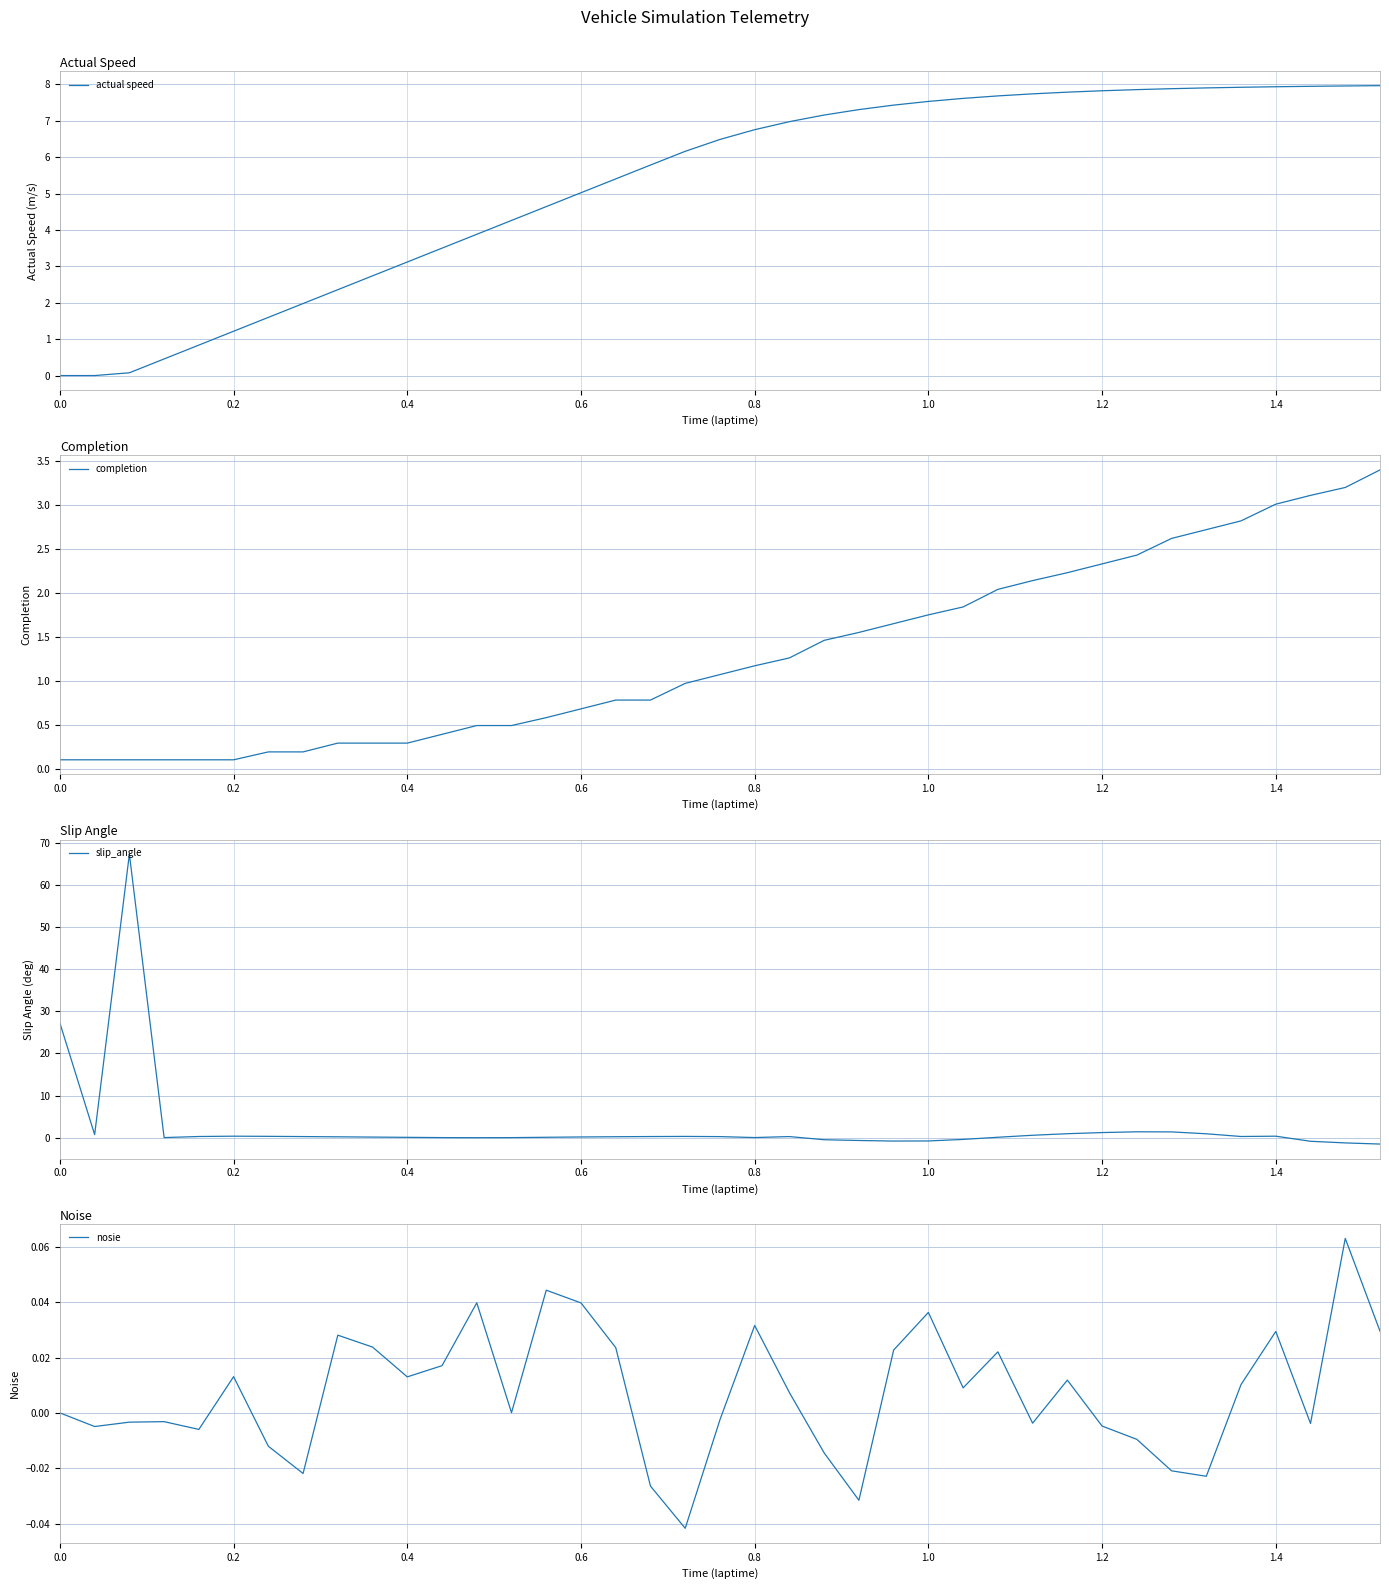

What is the label of the 12th point from the right?

27